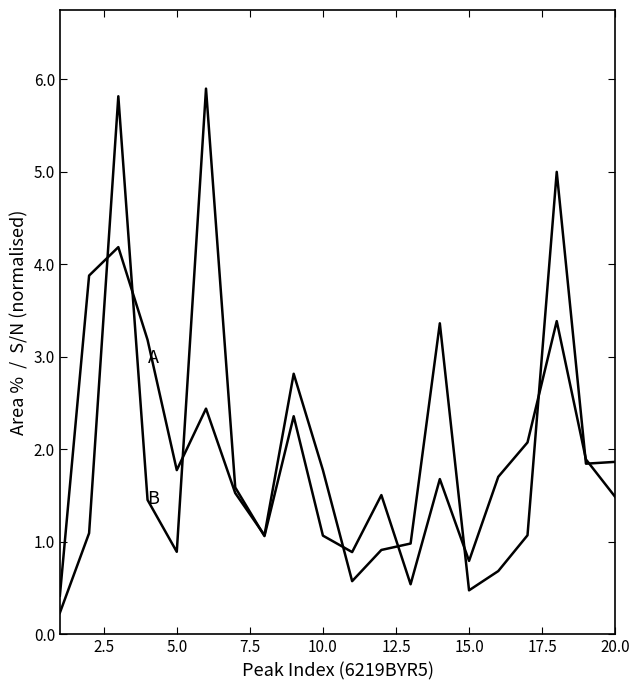

How many lines are shown in the chart?

2